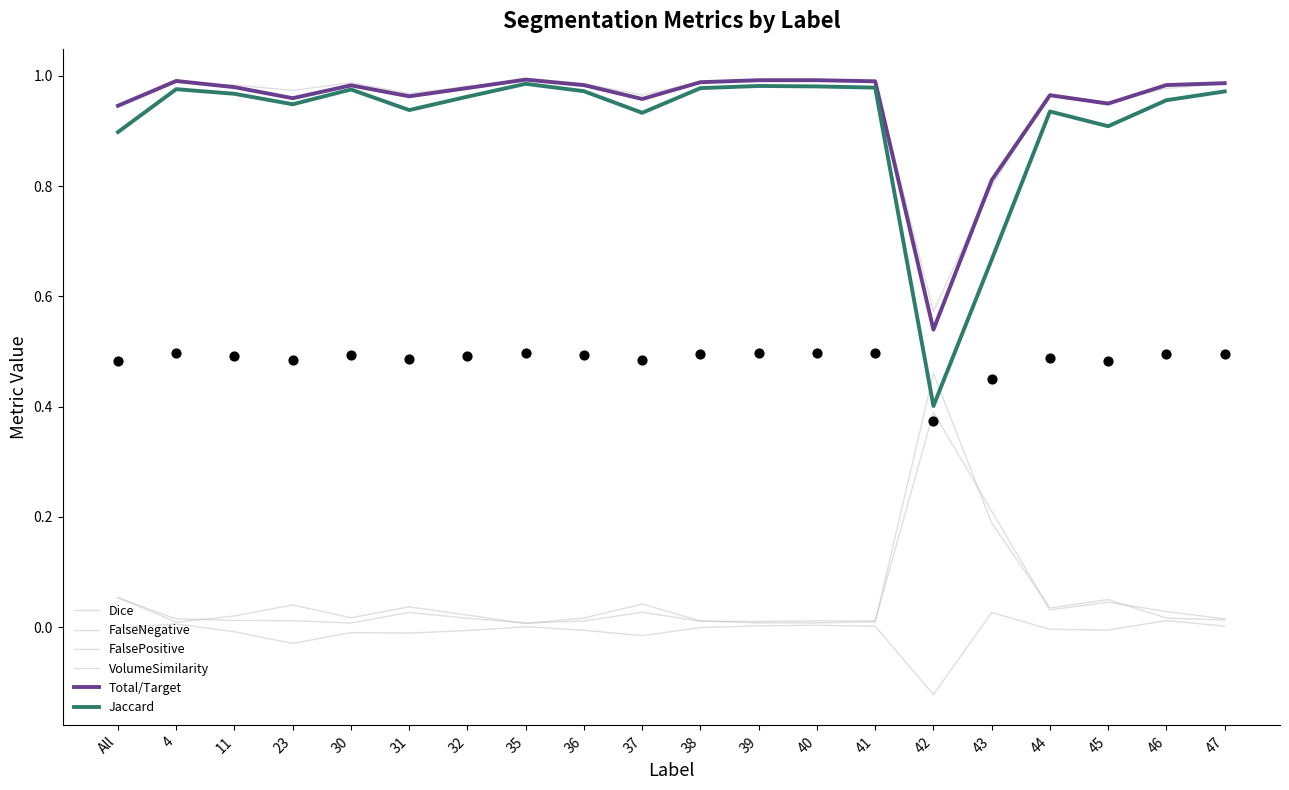

Which series reaches the minimum Y coordinate?

VolumeSimilarity